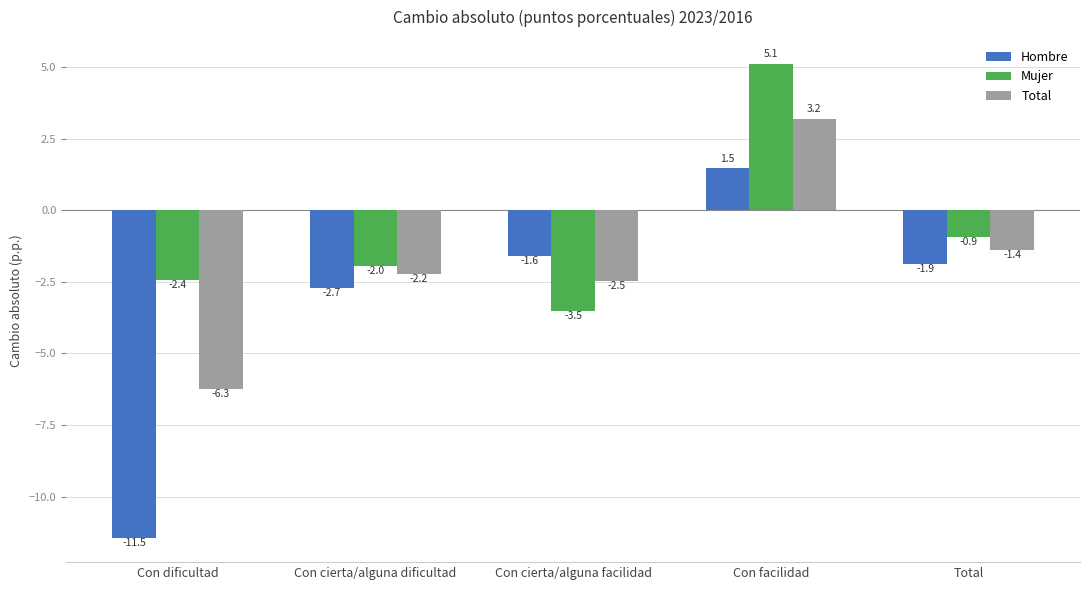

How many data points in Hombre are above -1?

1